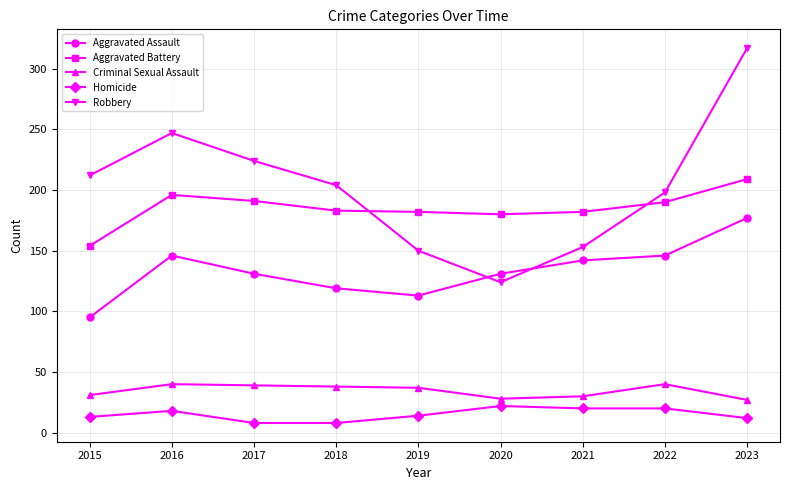

True or false: Aggravated Battery and Aggravated Assault cross at least once.

False